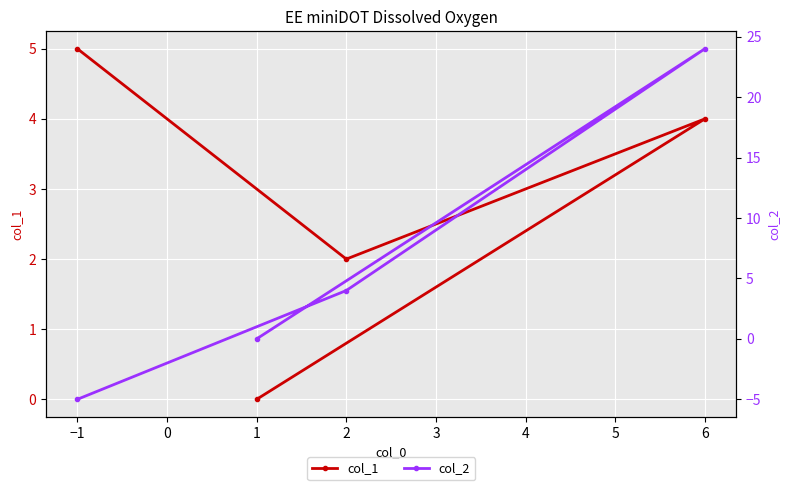

Count the col_2 values in the range 0 to 24.

3